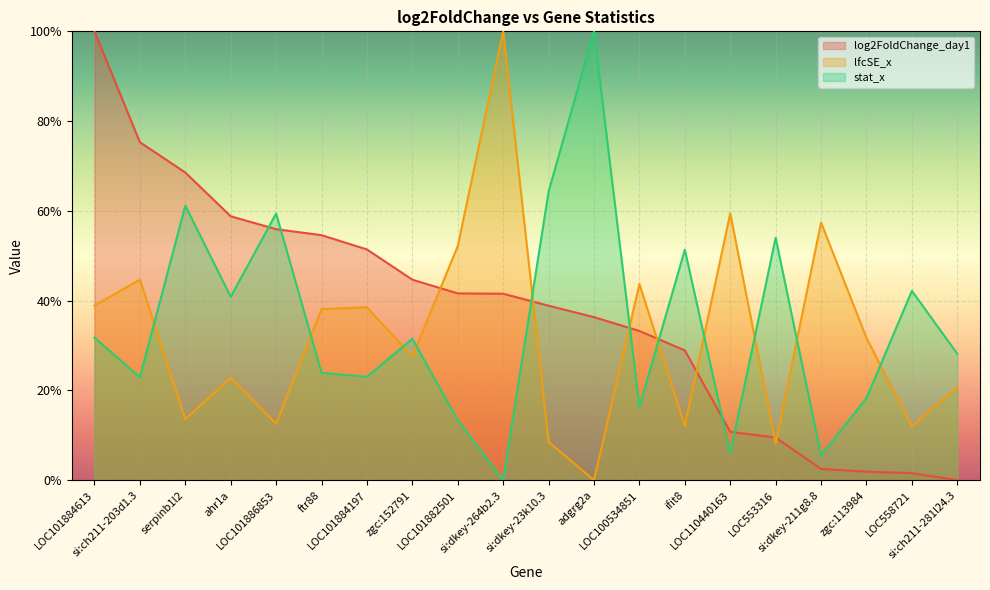

What is the label of the 2nd point from the right?

LOC558721